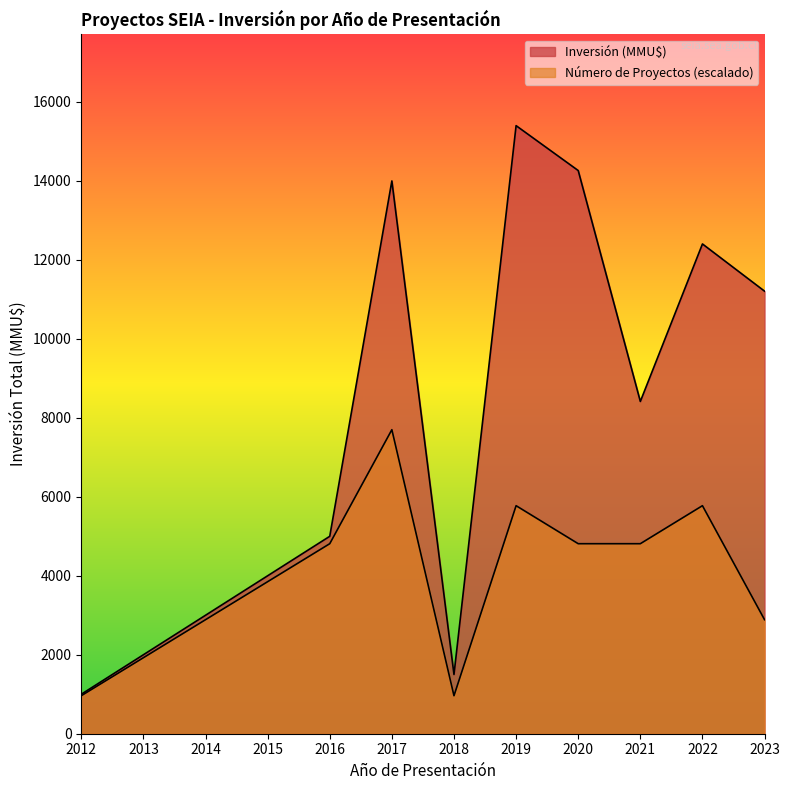

What are all the series names shown in the legend?

Número de Proyectos, Inversión (MMU$)